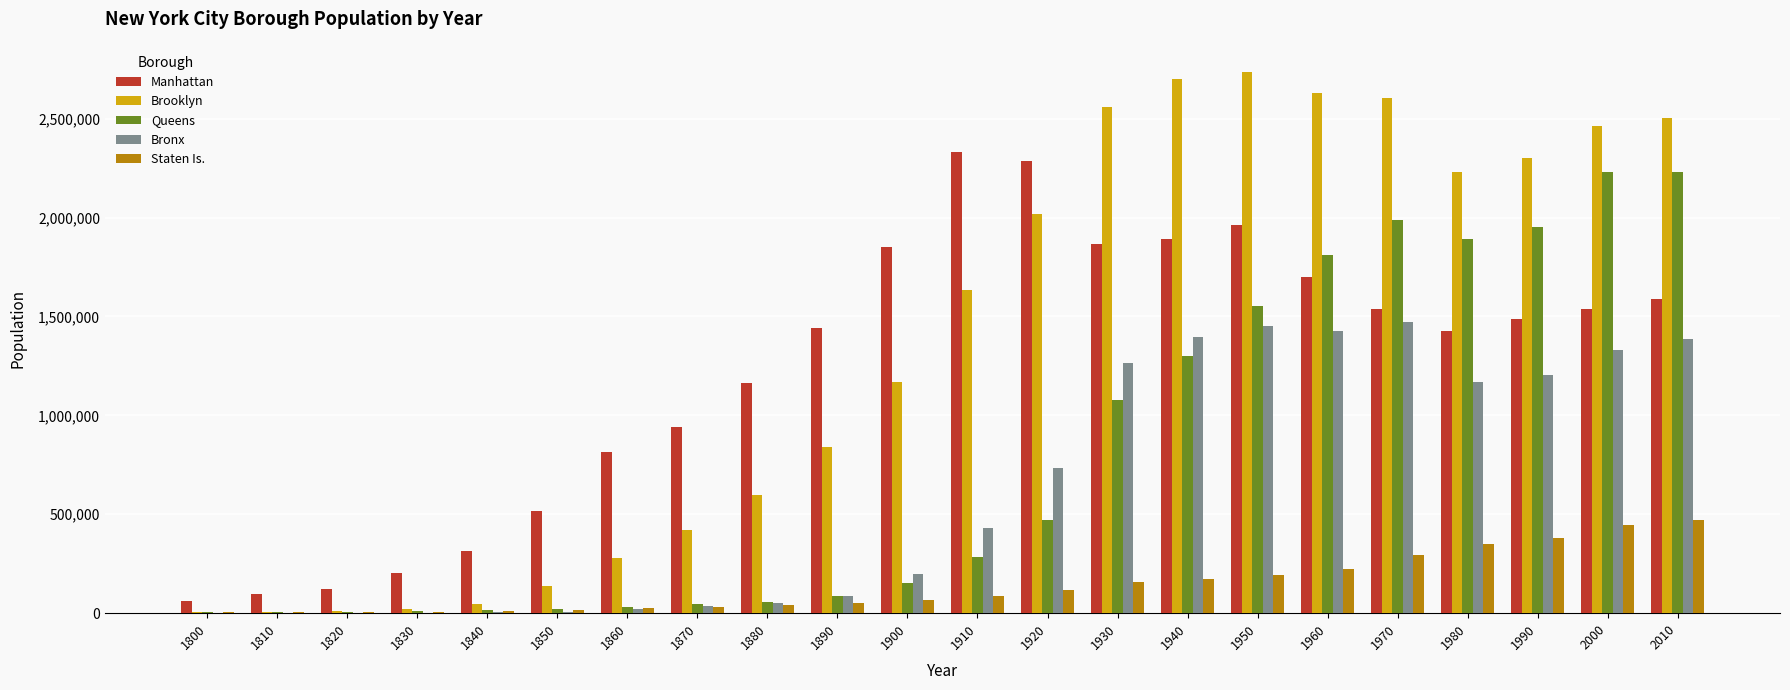

Which series changed the most between 1910 and 1940?

Brooklyn